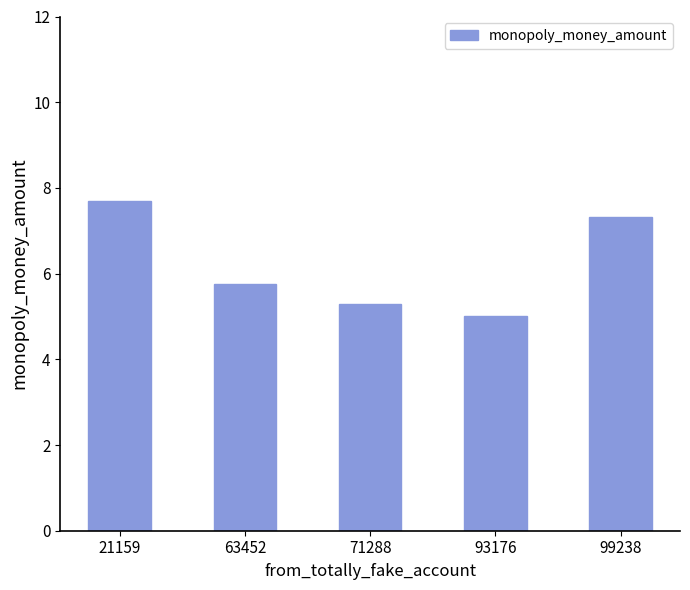

What is the value of the 4th bar from the left?

5.0